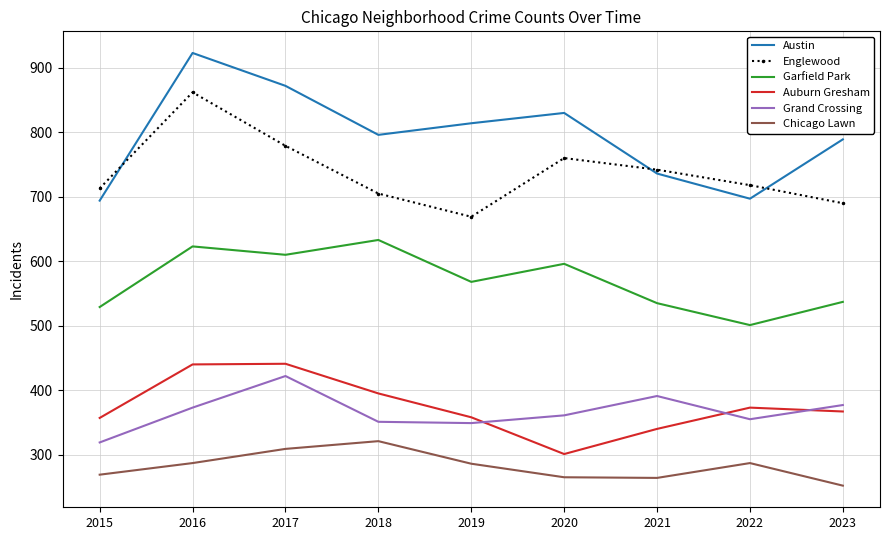

Which category has the lowest value across all series?

2023